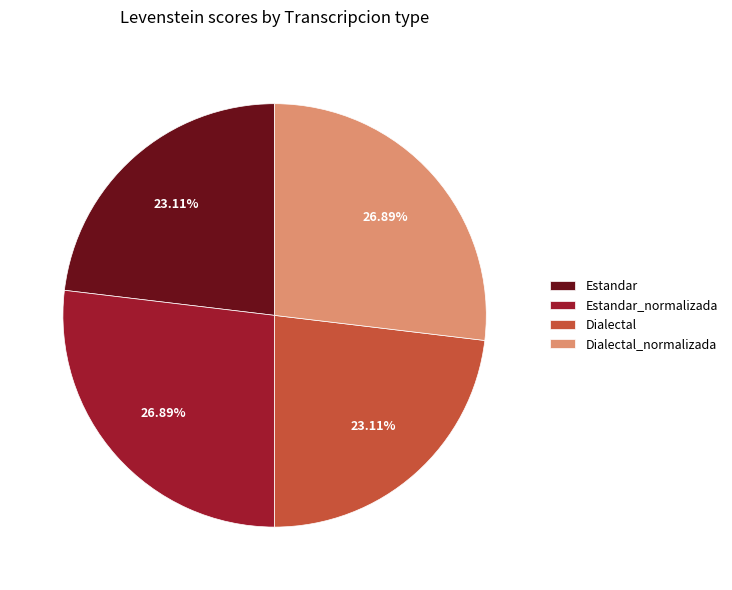

Count the number of slices in the pie.

4